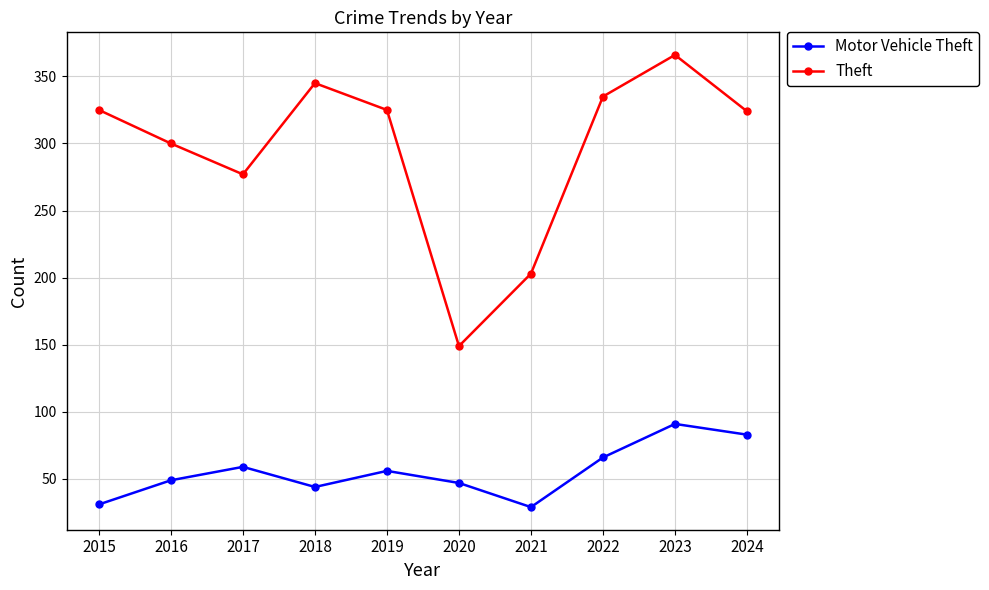

True or false: Theft has a value of 81 at 2022.

False